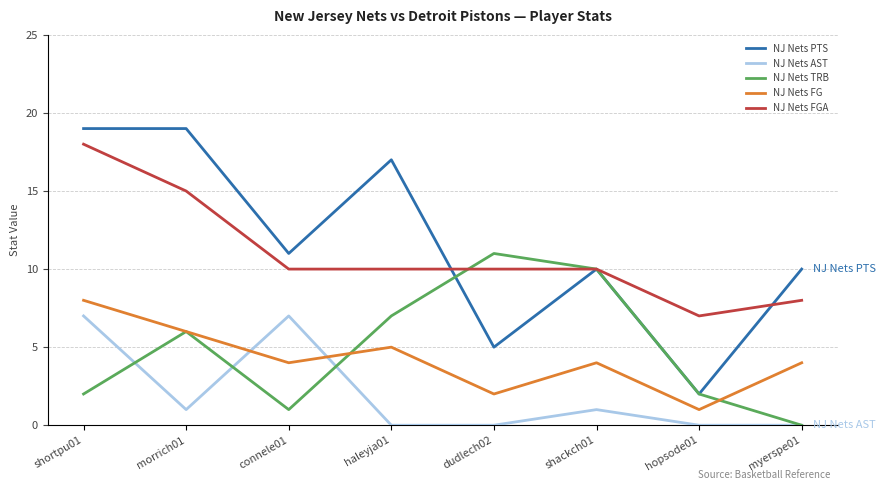

Which series changed the most between shortpu01 and myerspe01?

NJ Nets FGA